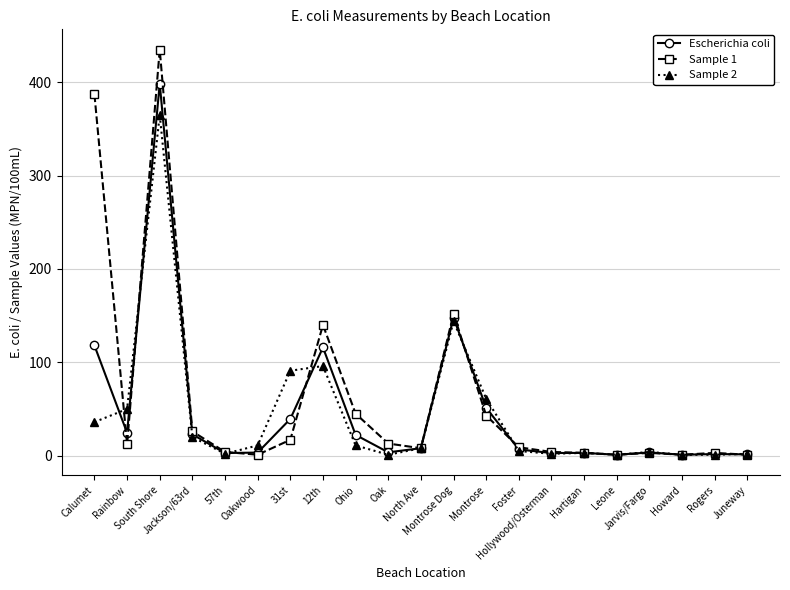

What position from the right is Howard?

3